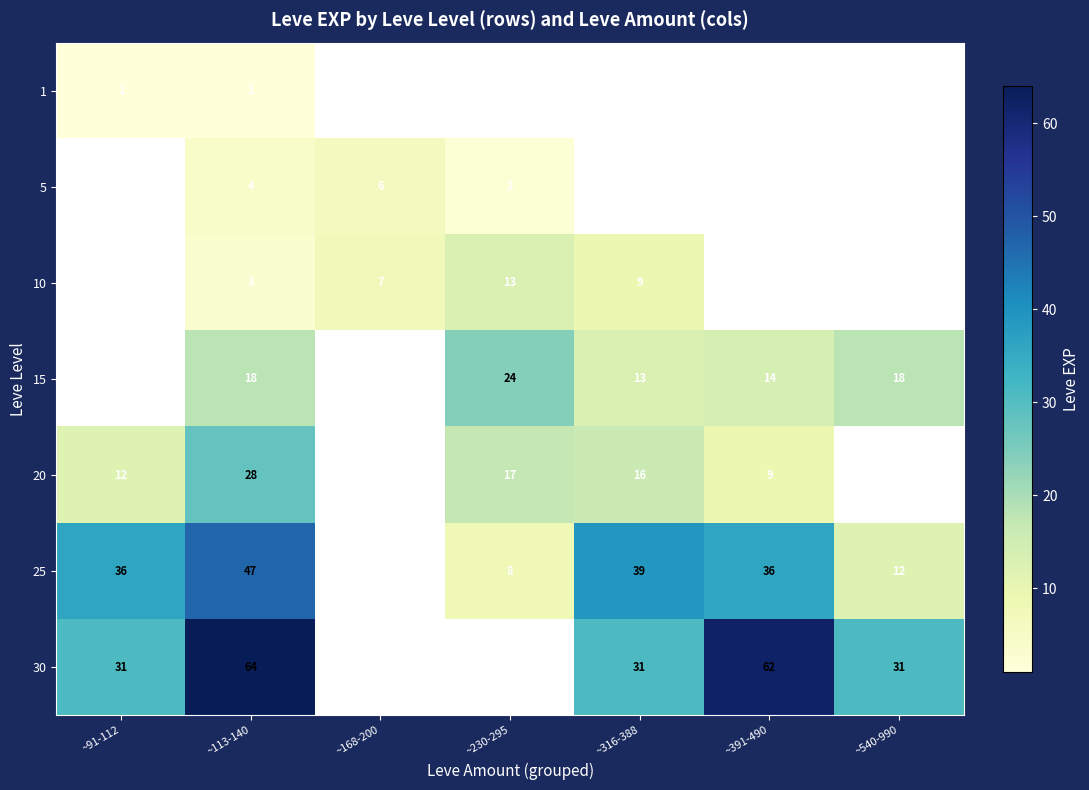

True or false: 25 has a value of 36 at ~391-490.

True